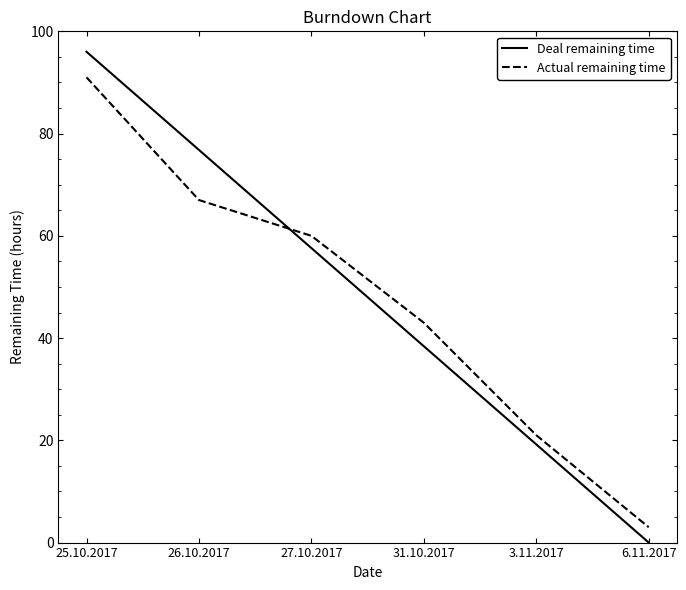

What is the difference between the maximum and minimum values in the Deal remaining time series?

96.0